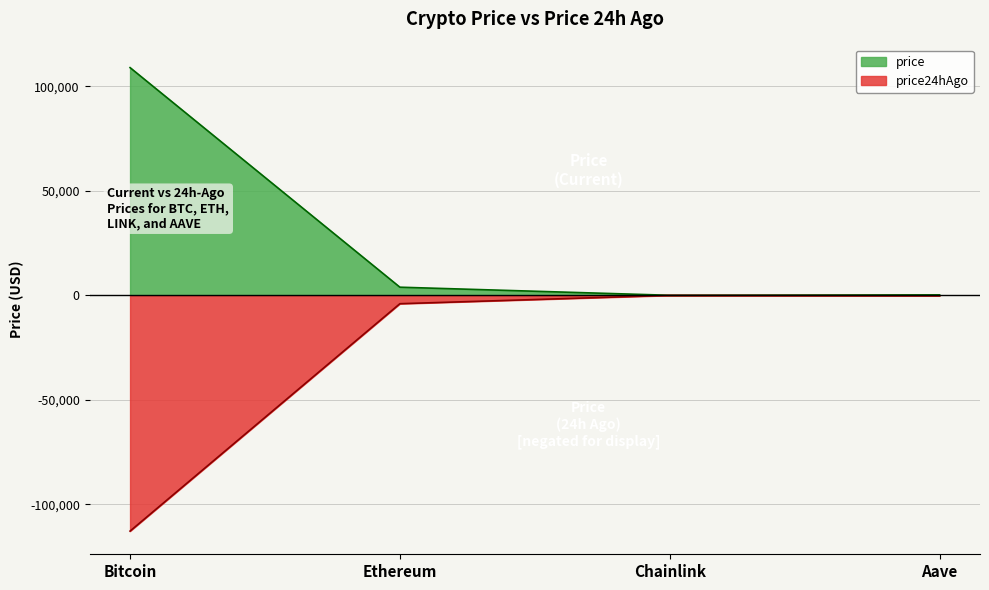

Does the chart display data point markers on the line(s)?

No